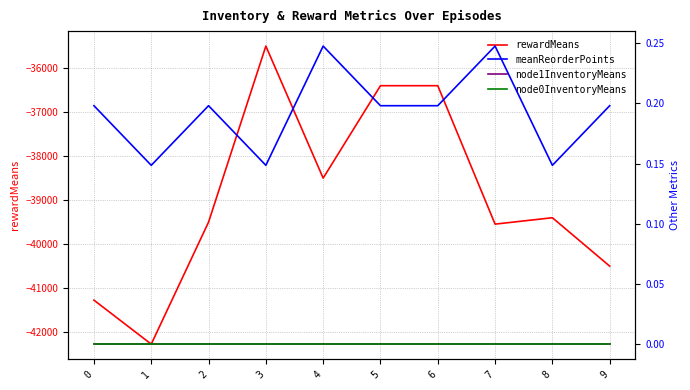

How many lines are shown in the chart?

4